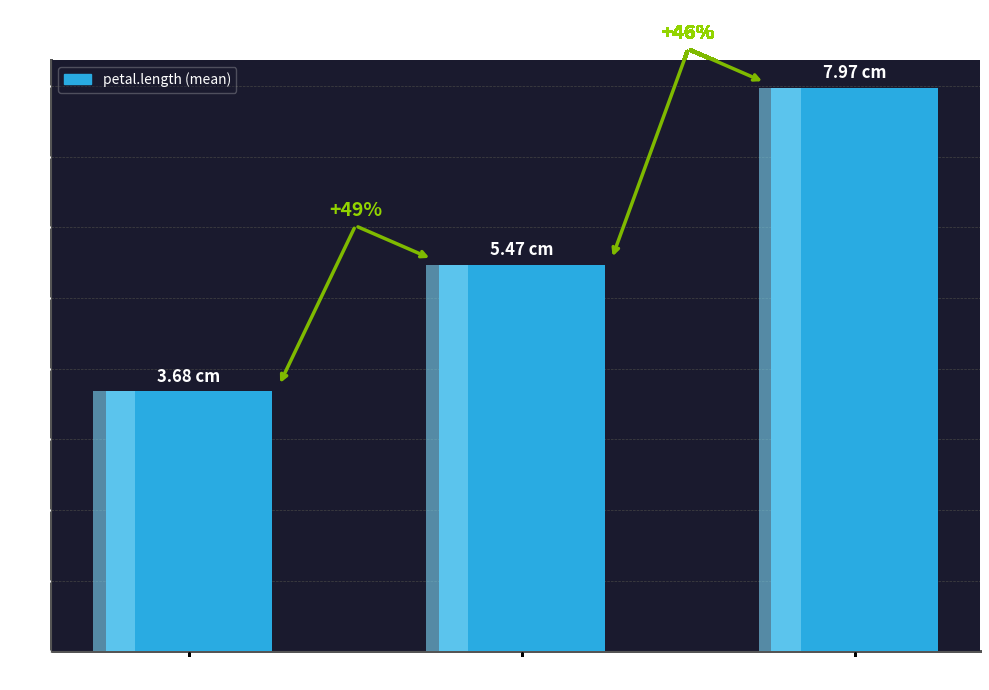

What is the label of the 2nd bar from the right?

Versicolor